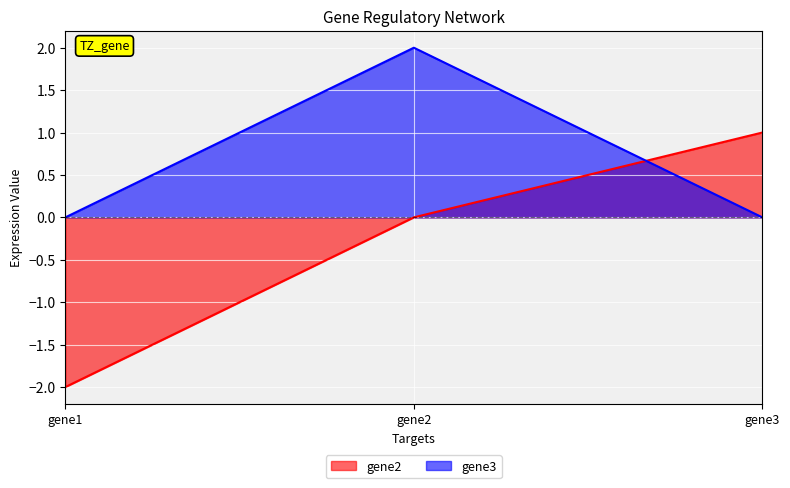

The value of gene2 at gene2 is 1. True or false?

False